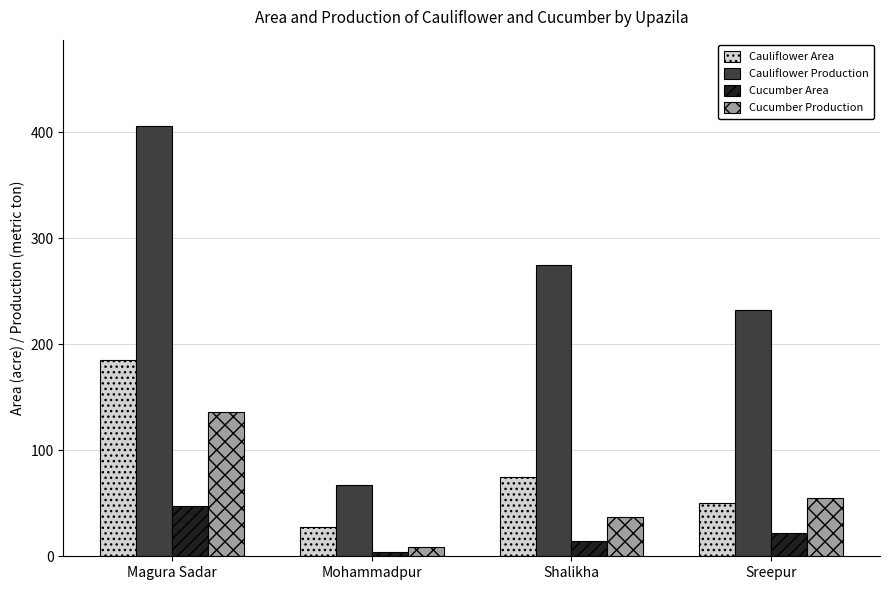

What is the difference between the Cucumber Area values at Shalikha and Magura Sadar?

33.0